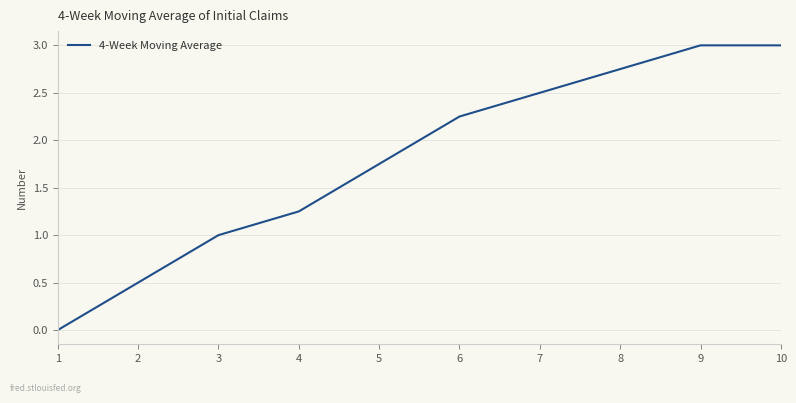

At which label does the data first exceed 2?

6